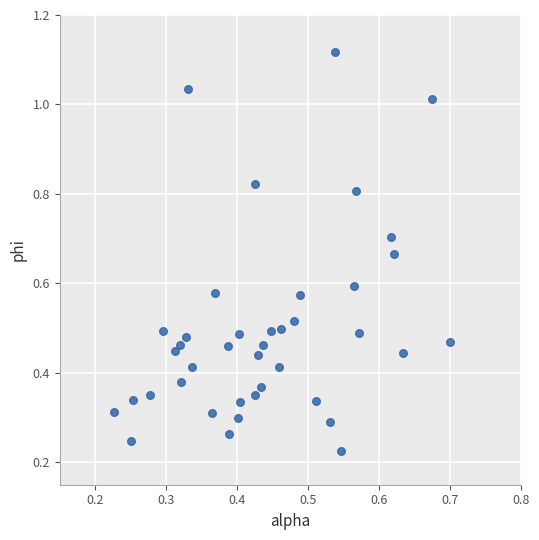

What is the range of Y values (max minus min)?

0.9